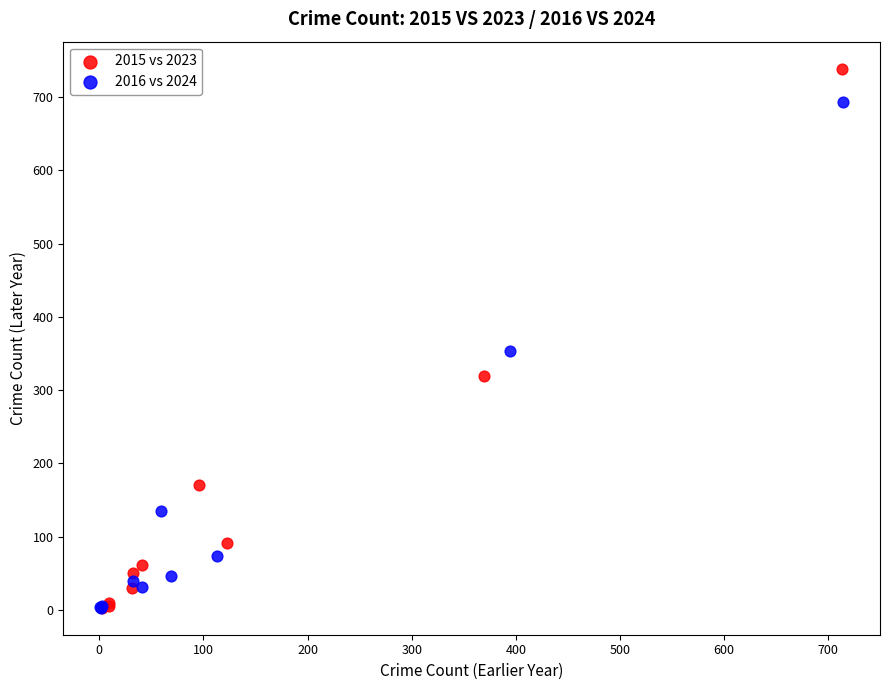

Which series has the largest Y range (max minus min)?

2015 vs 2023